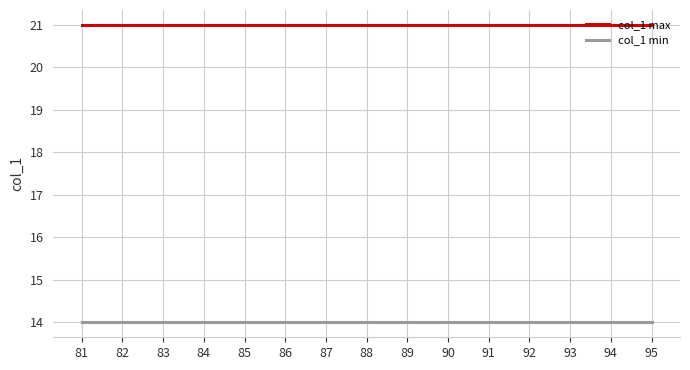

What is the sum of the col_1 min values at 84 and 88?

28